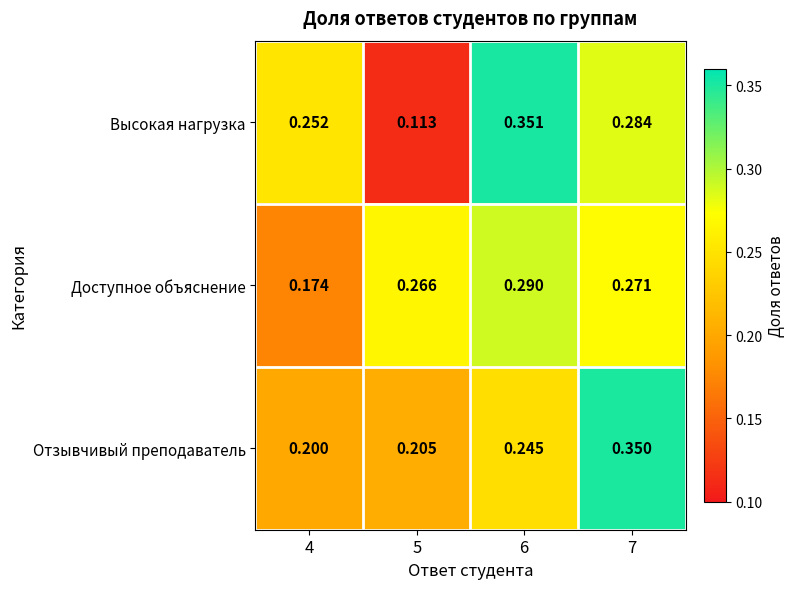

At 6, list the series in order from largest to smallest.

Высокая нагрузка, Доступное объяснение, Отзывчивый преподаватель